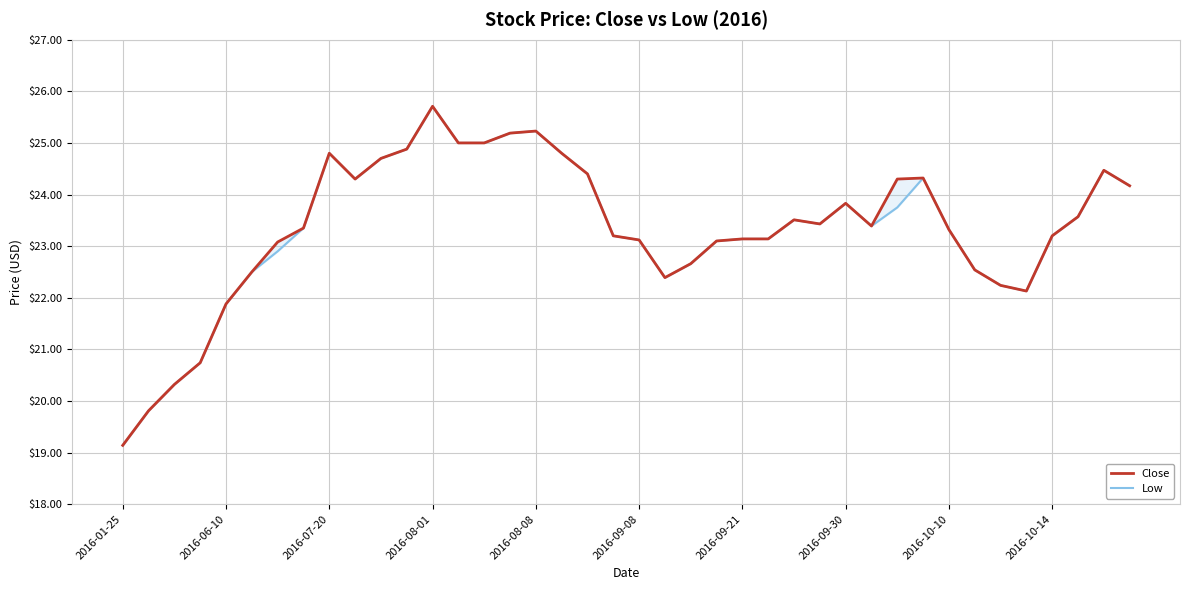

Is it true that Close equals 15.8 at 17?

False